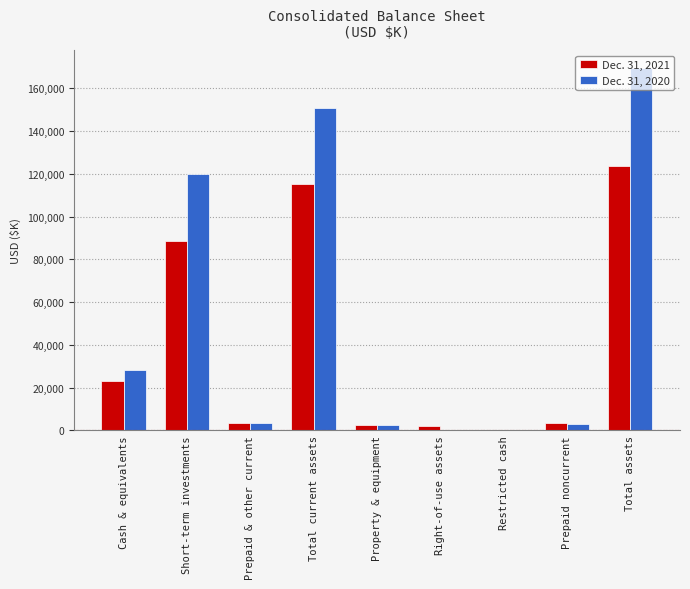

Which series has the largest total across all categories?

Dec. 31, 2020